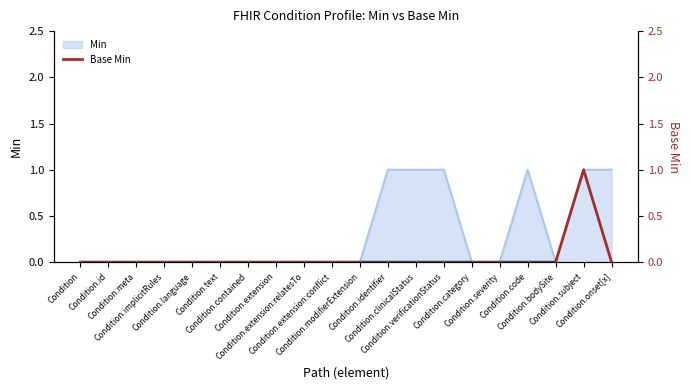

What is the label of the 2nd point from the left?

Condition.id